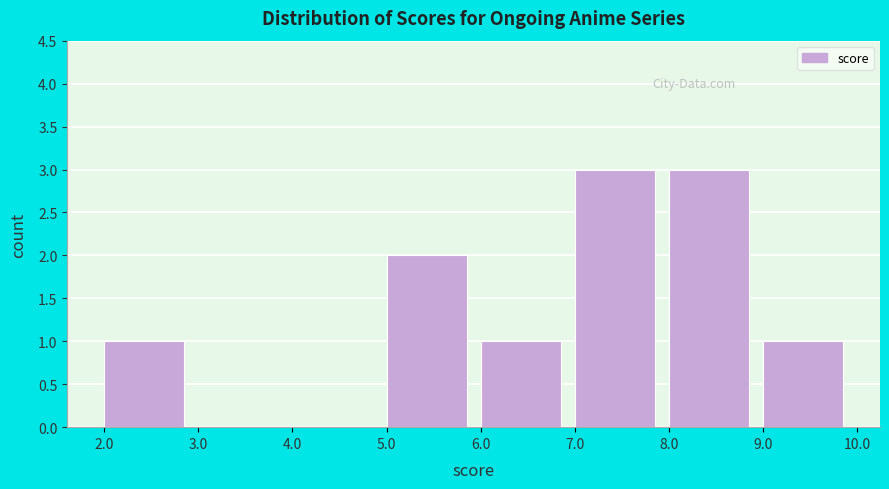

Reading left to right, transcribe this chart: for each bar, give the range it covers on the x-axis and its height. The values are not printed on the chart, so give them approximately, as read against the axis.

2.0 to 3.0: 1
3.0 to 4.0: 0
4.0 to 5.0: 0
5.0 to 6.0: 2
6.0 to 7.0: 1
7.0 to 8.0: 3
8.0 to 9.0: 3
9.0 to 10.0: 1